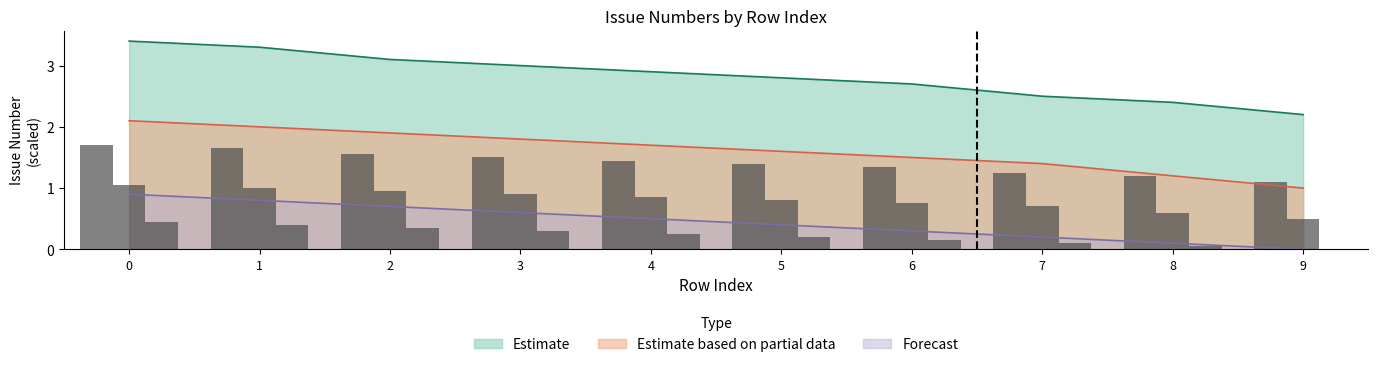

Rank the series at 5 from highest to lowest value.

Estimate, Estimate based on partial data, Forecast